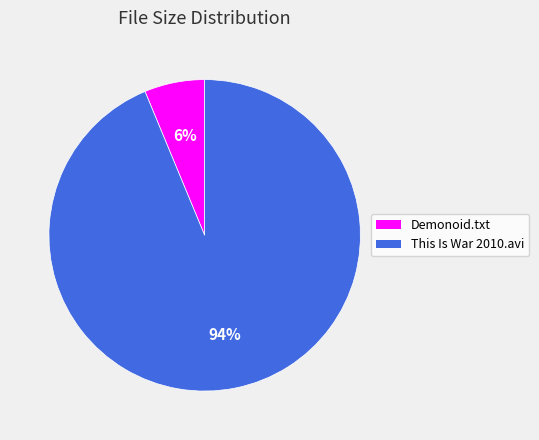

The This Is War 2010.avi slice represents 94% of the pie. True or false?

True